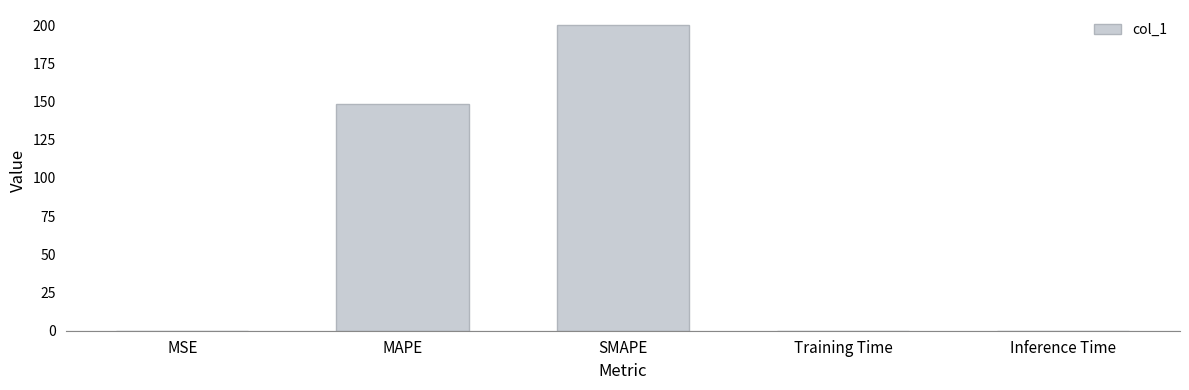

Which label corresponds to the largest value in the chart?

SMAPE